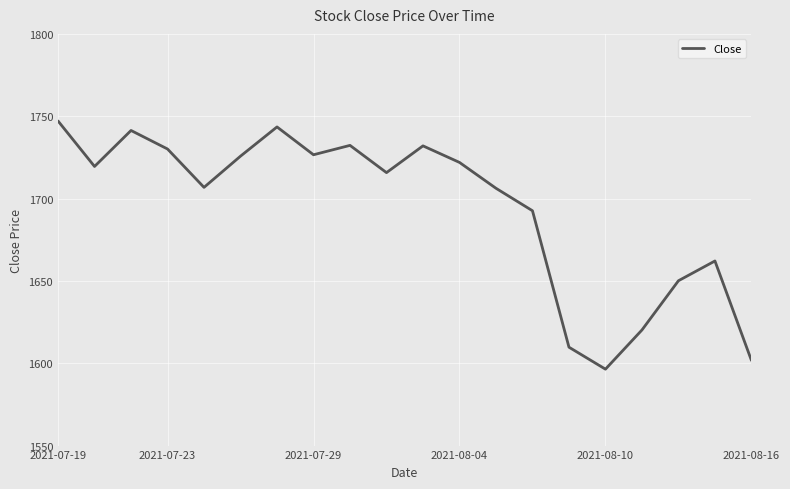

What is the minimum value shown in the chart?

1596.4